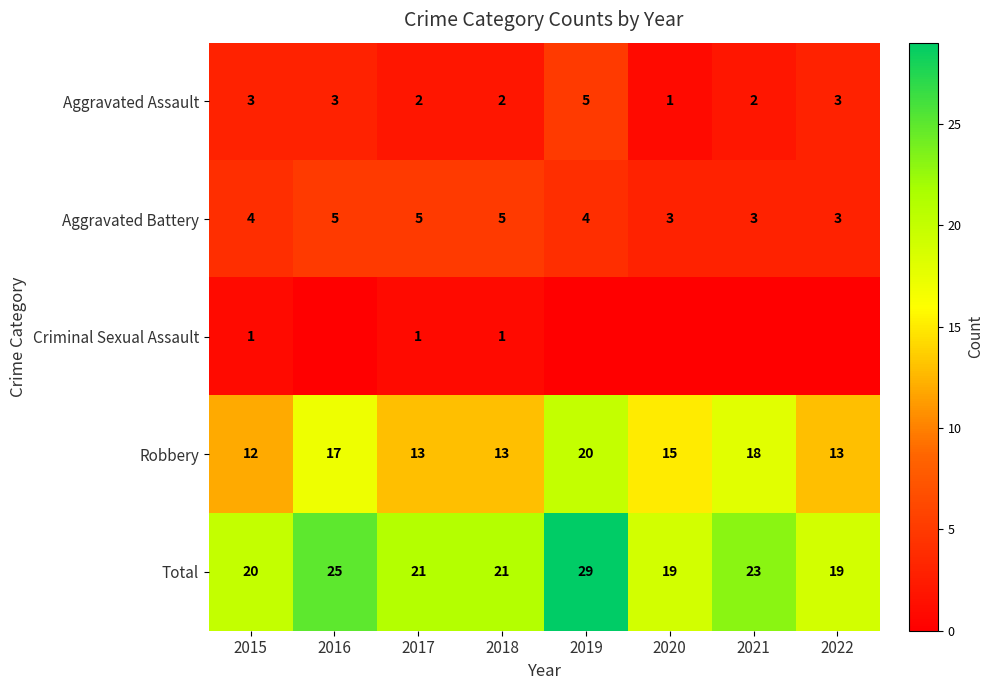

At which category is the sum across all series the highest?

2019